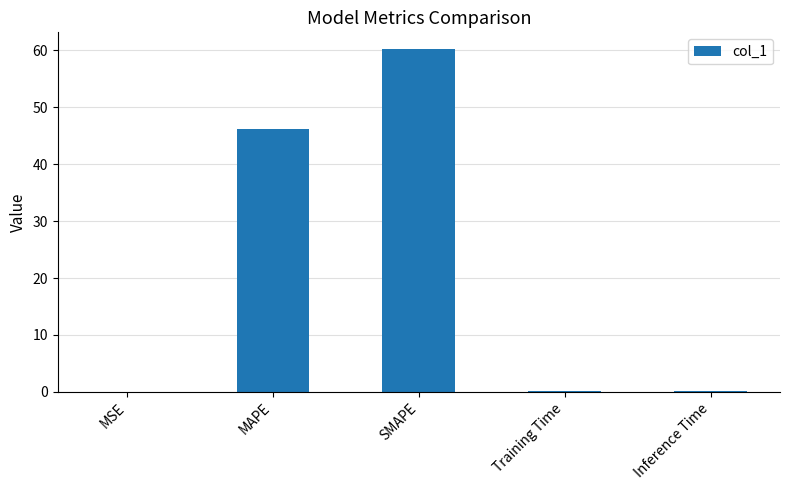

What is the change in value from MSE to SMAPE?

+60.2